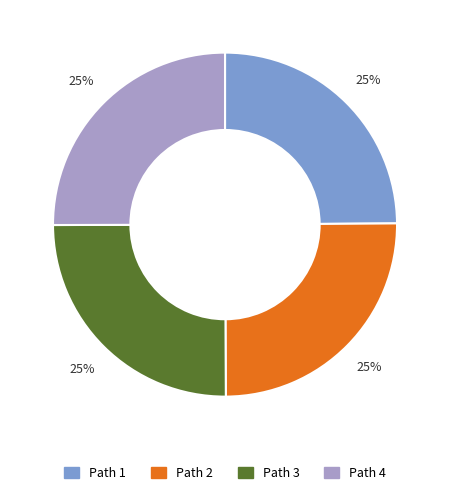

Is it true that Path 3 is 36% of the pie?

False